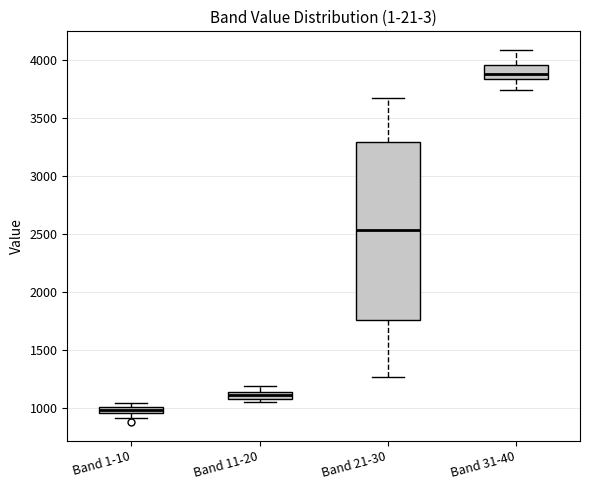

Where does the upper whisker of the box for Band 31-40 end on the y-axis? The values are not printed on the chart, so give them approximately, as read against the axis.

4100